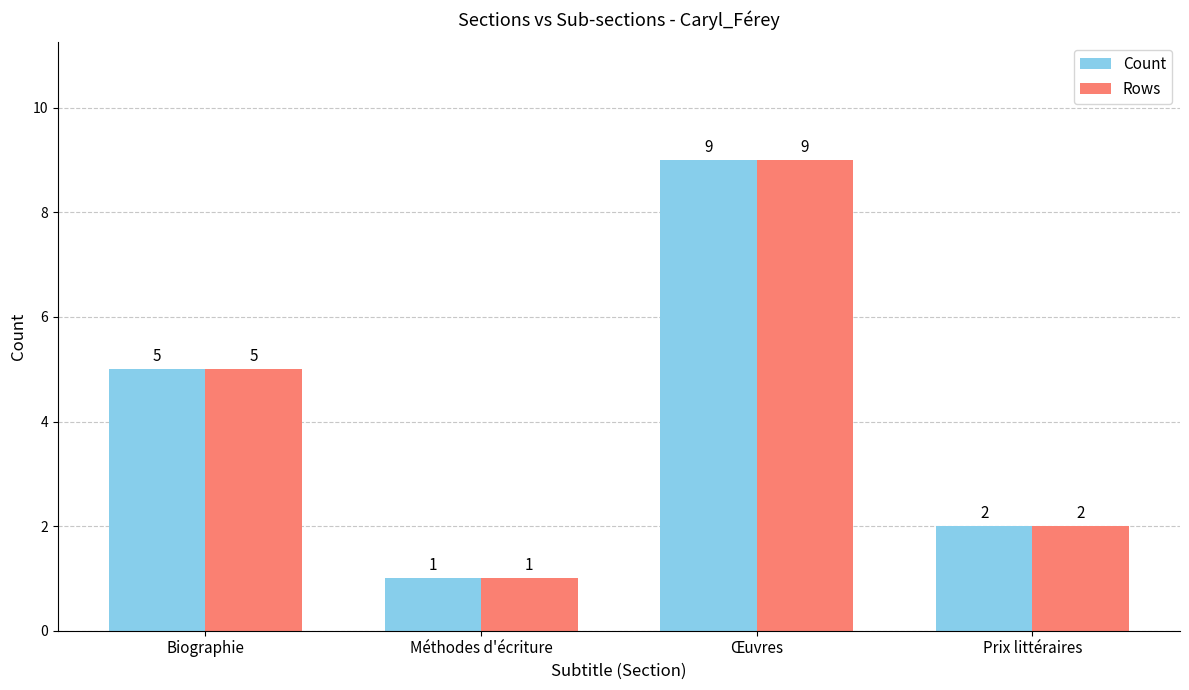

The value of Count at Biographie is 5. True or false?

True